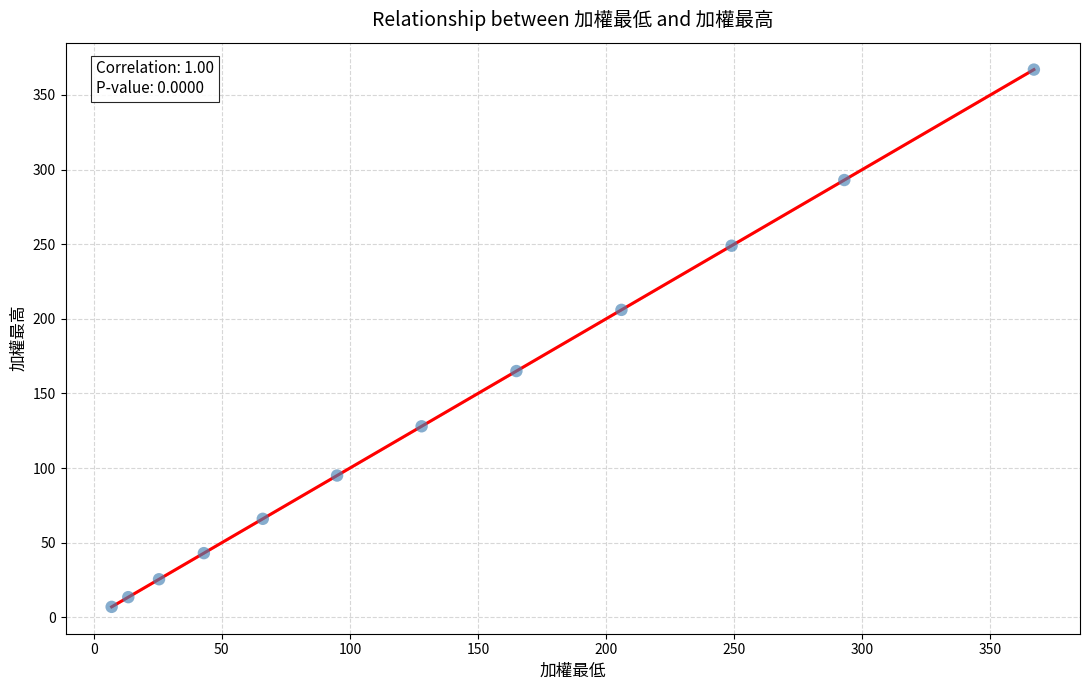

What is the range of Y values (max minus min)?

360.0